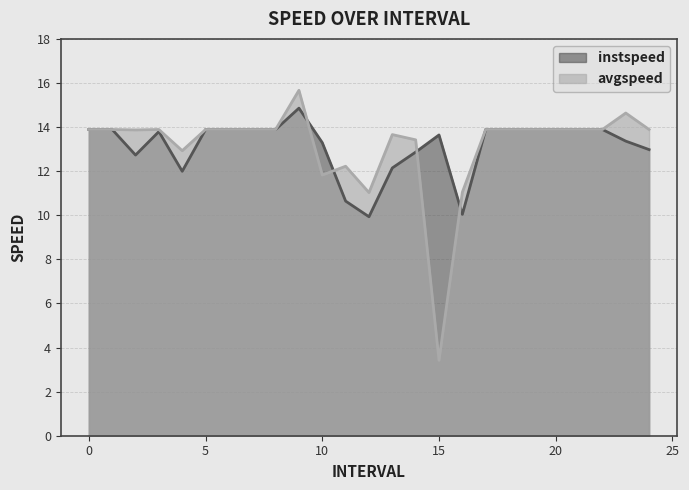

True or false: instspeed has a value of 20.6 at 17.

False